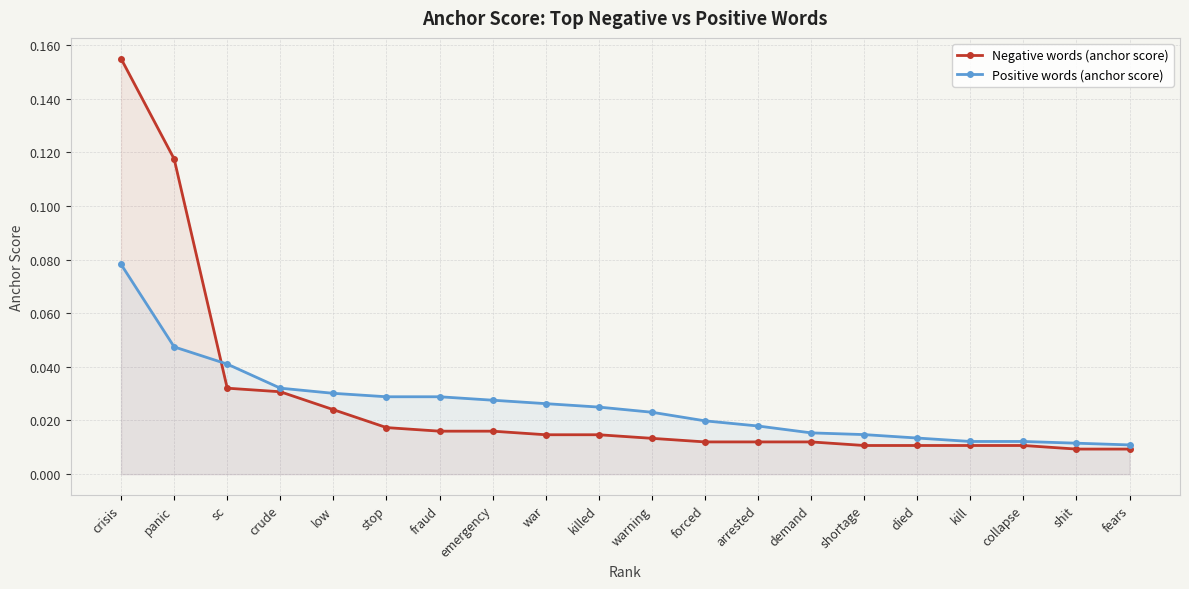

What is the label of the 15th point from the right?

stop